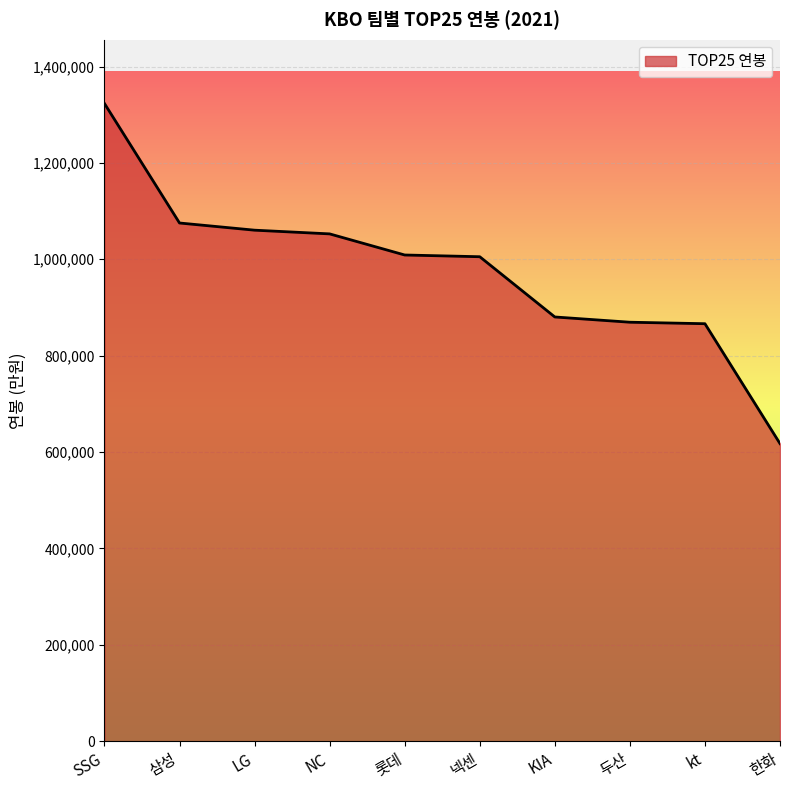

What value does the data have at LG?

1060400